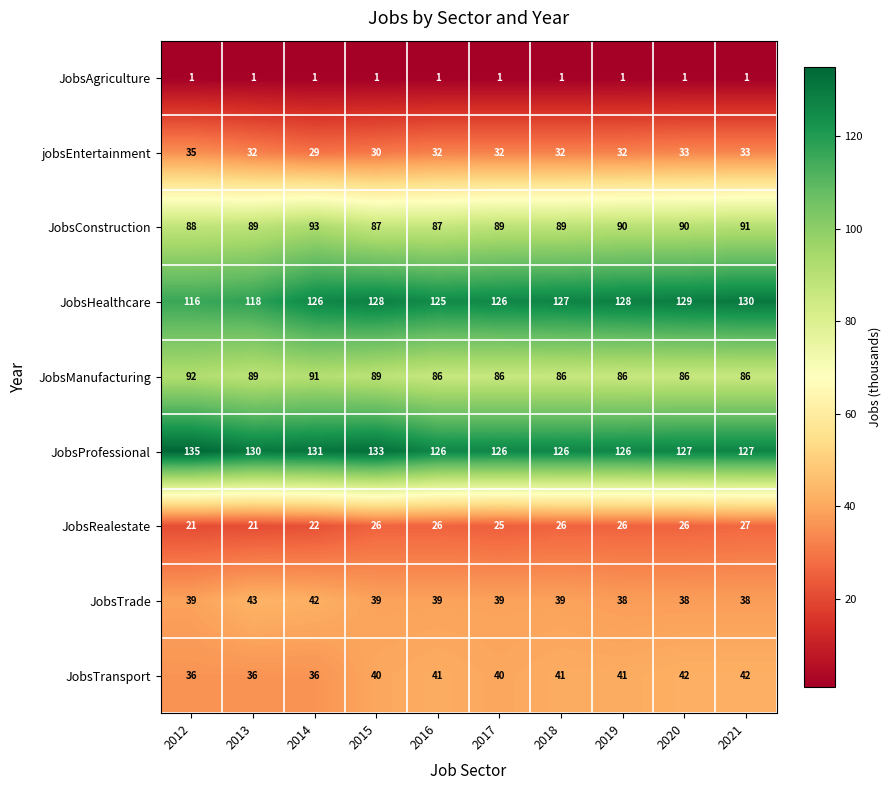

Which series has the widest spread of values?

JobsHealthcare